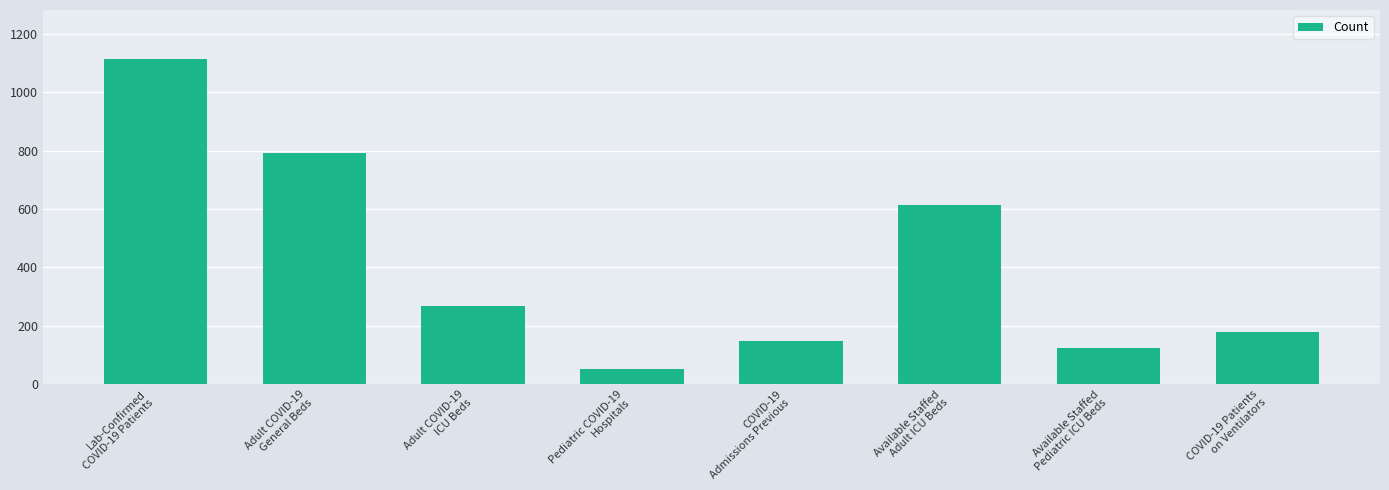

Reading right to left, transcribe all the data shown in this chart.

179	124	613	147	54	268	792	1114